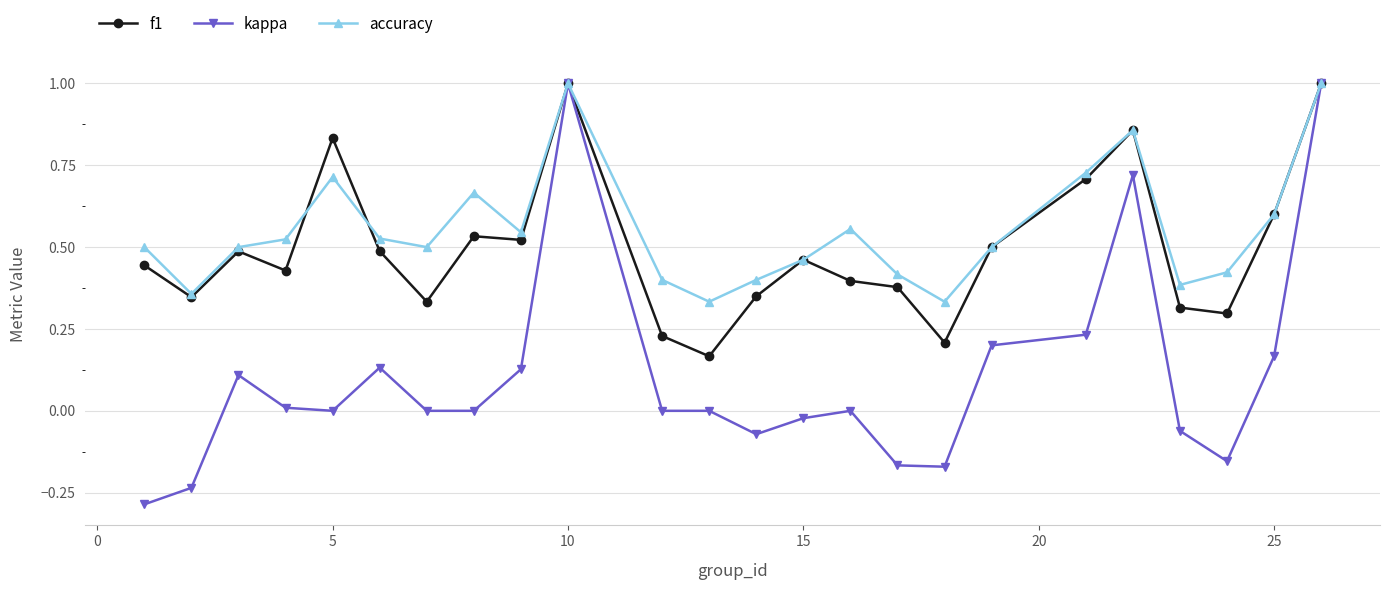

Which series has the widest spread of values?

kappa